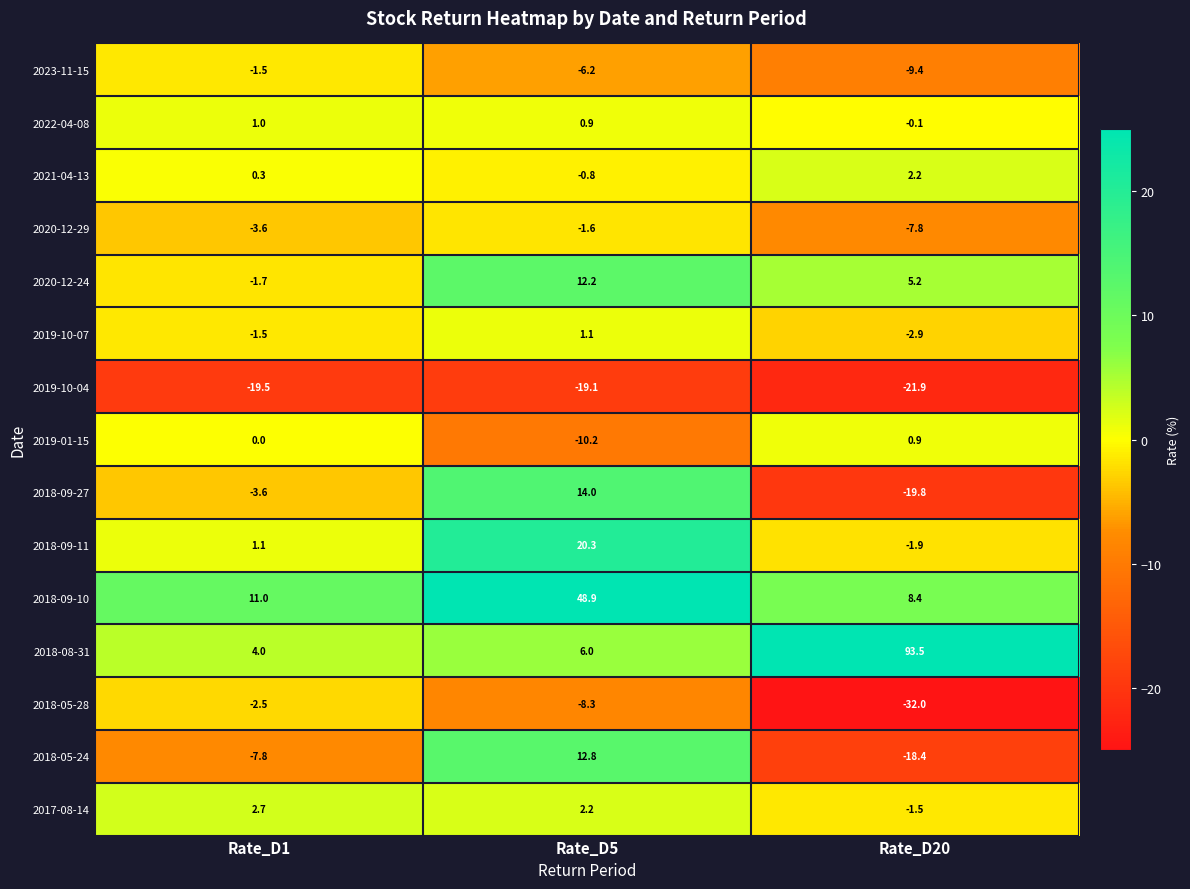

What is the total value across all series at Rate_D20?

-5.5